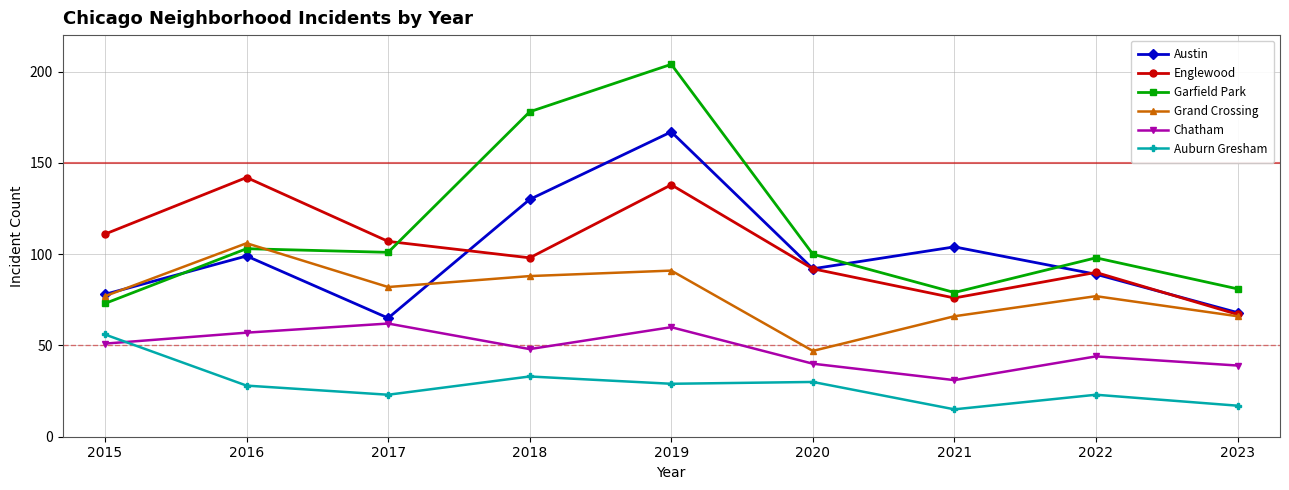

The value of Chatham at 2015 is 30. True or false?

False